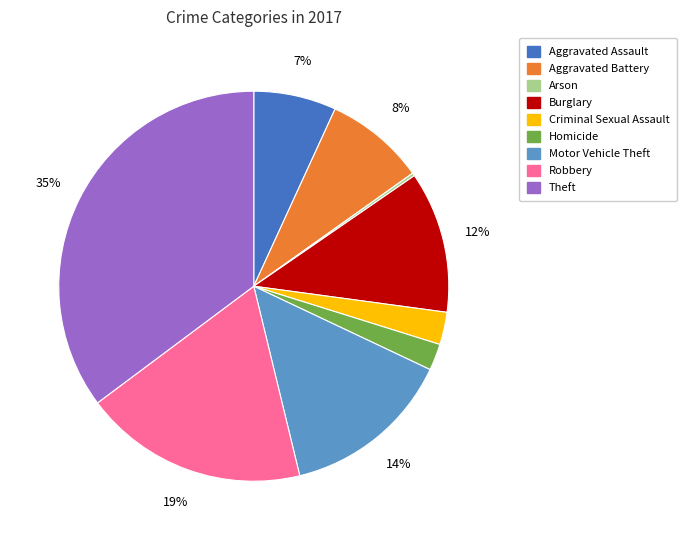

Between Robbery and Homicide, which is larger?

Robbery